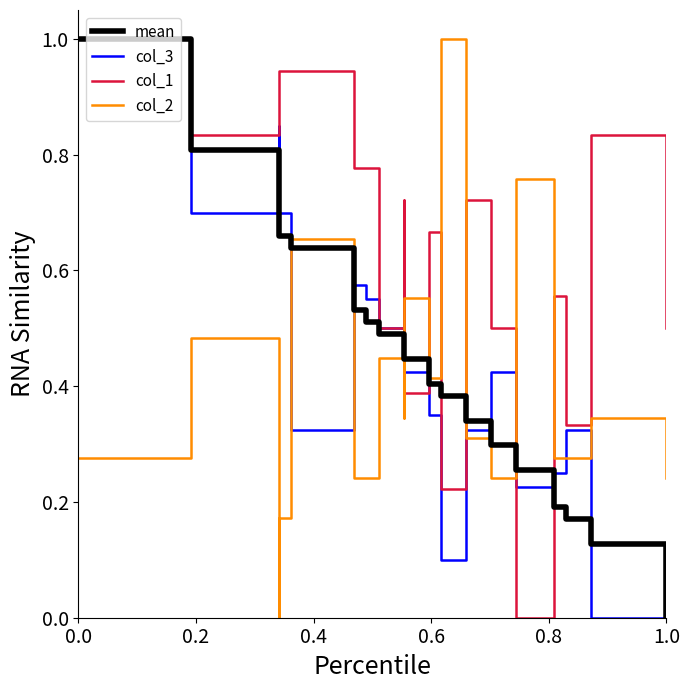

How many values in the col_1 series exceed 0?

18